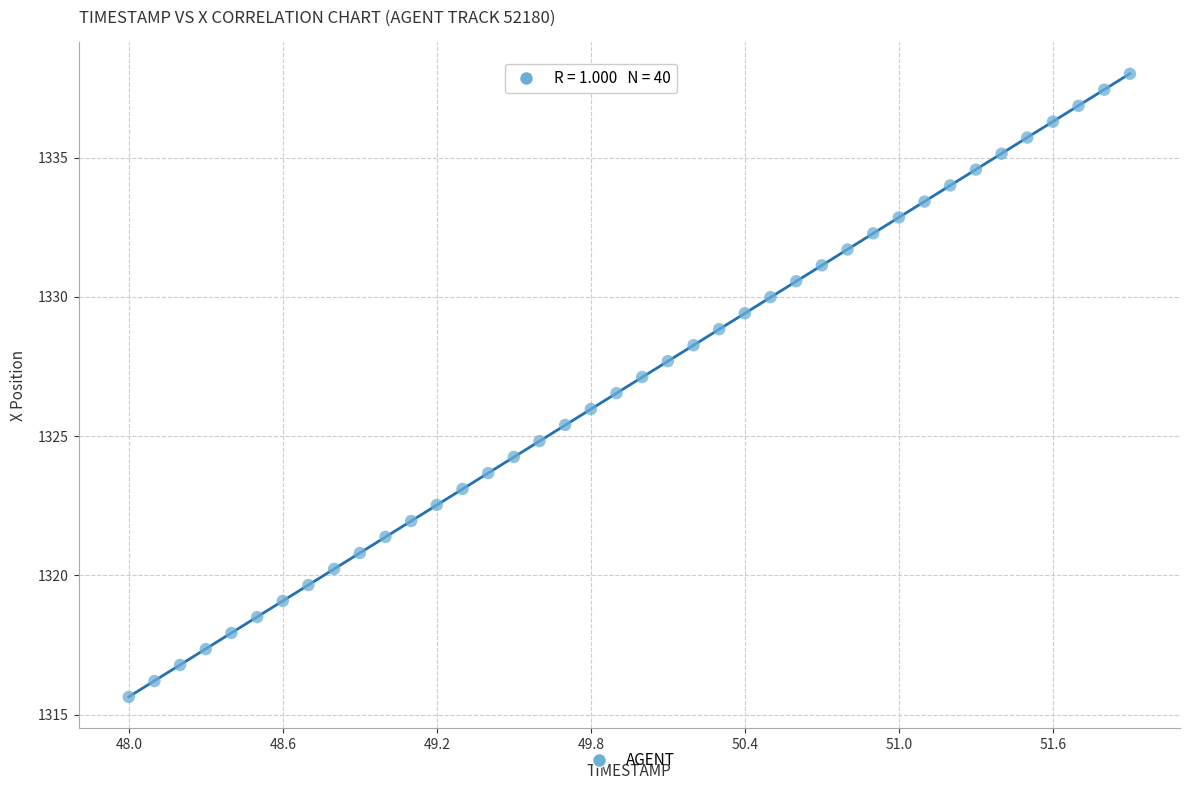

What is the range of X values (max minus min)?

3.9